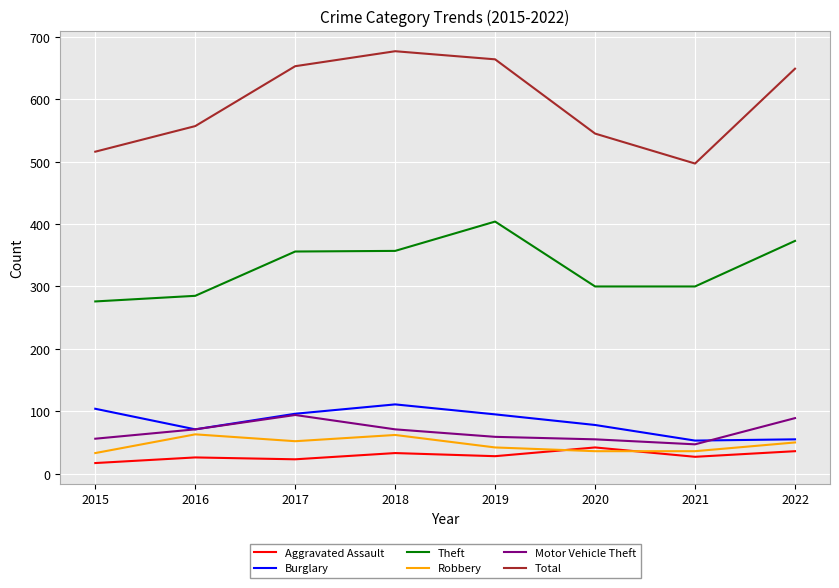

Read the Motor Vehicle Theft value at 2019.

59